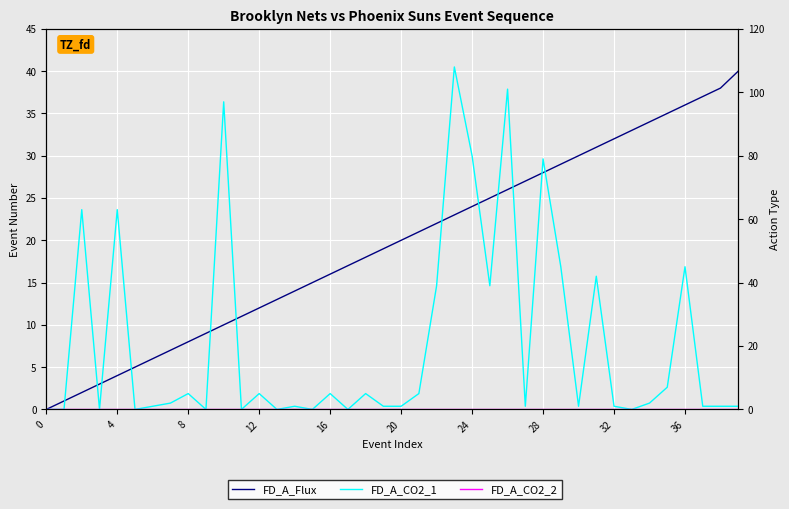

At how many categories does at least one series exceed 45?

7